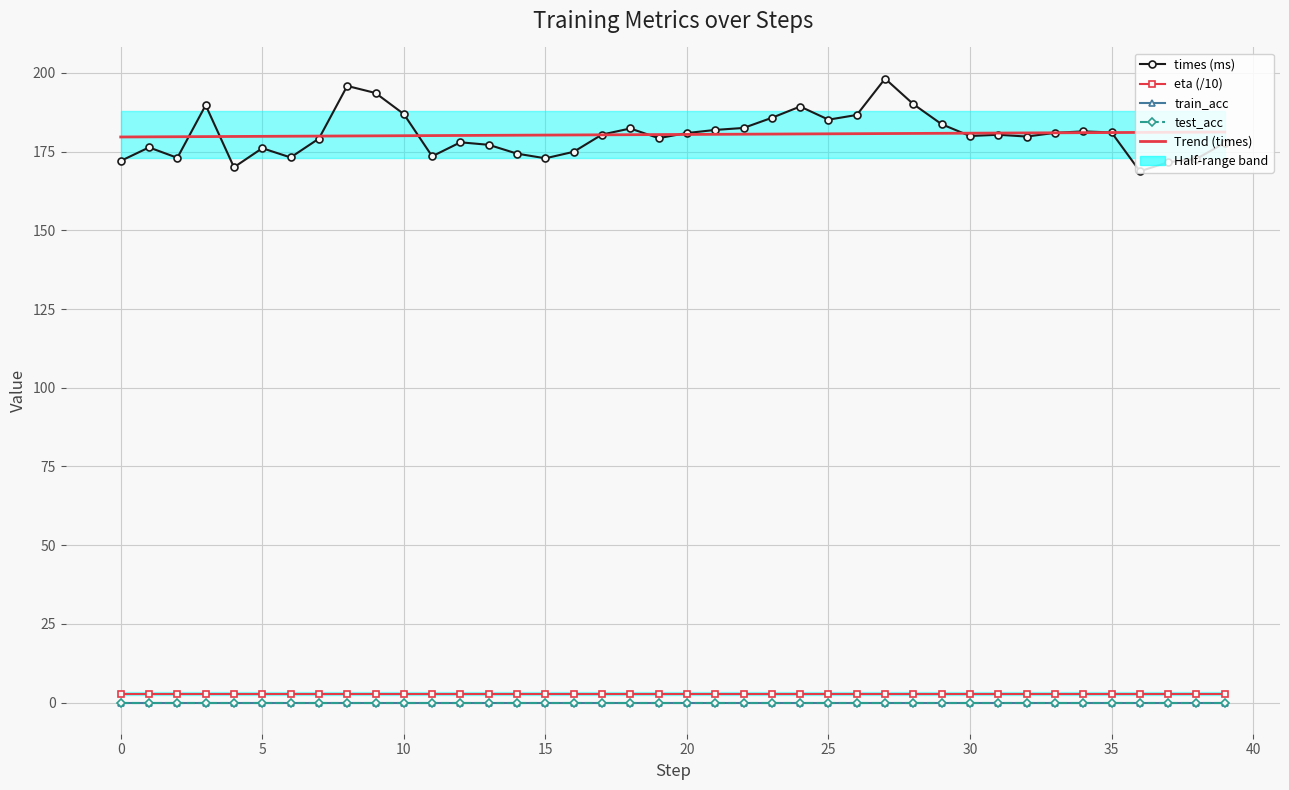

How many lines are shown in the chart?

5